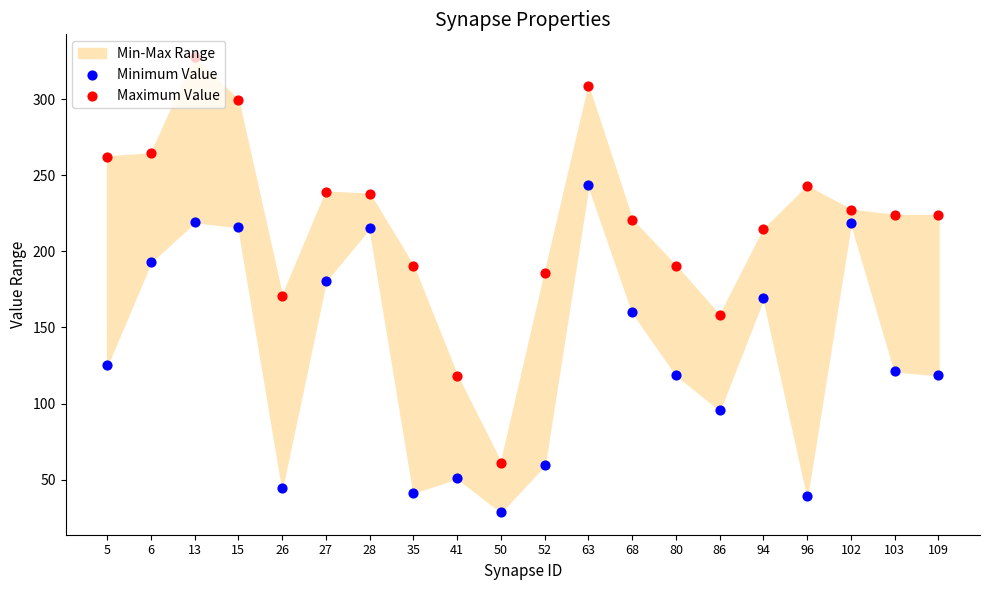

Which series reaches the minimum Y coordinate?

Minimum Value